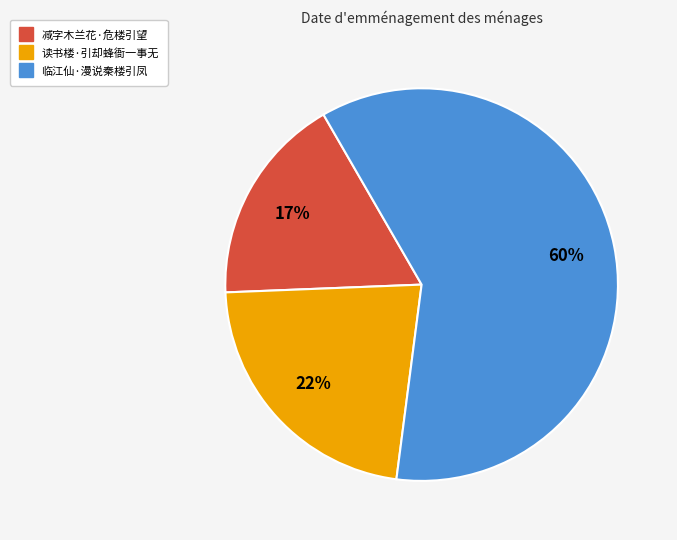

Which slice is the largest?

临江仙·漫说秦楼引凤